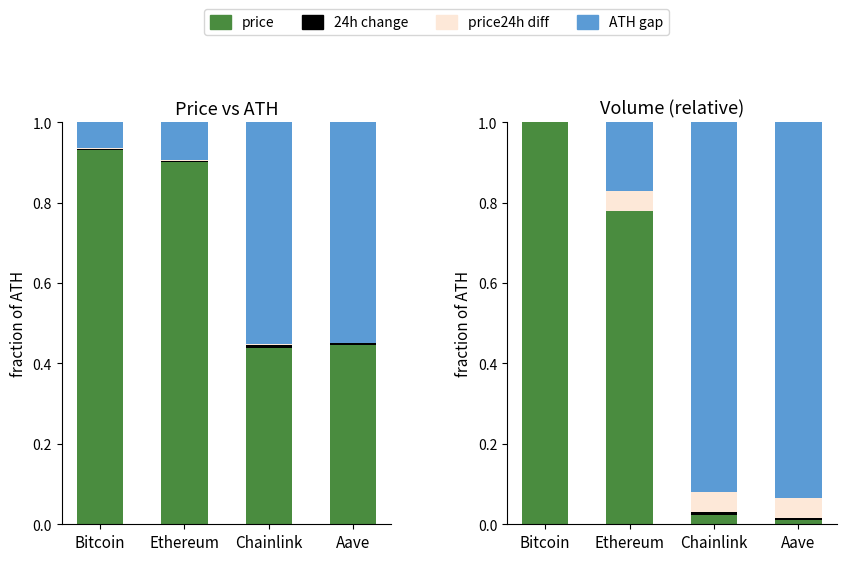

Which category has the highest value in the 24h change series?

Chainlink